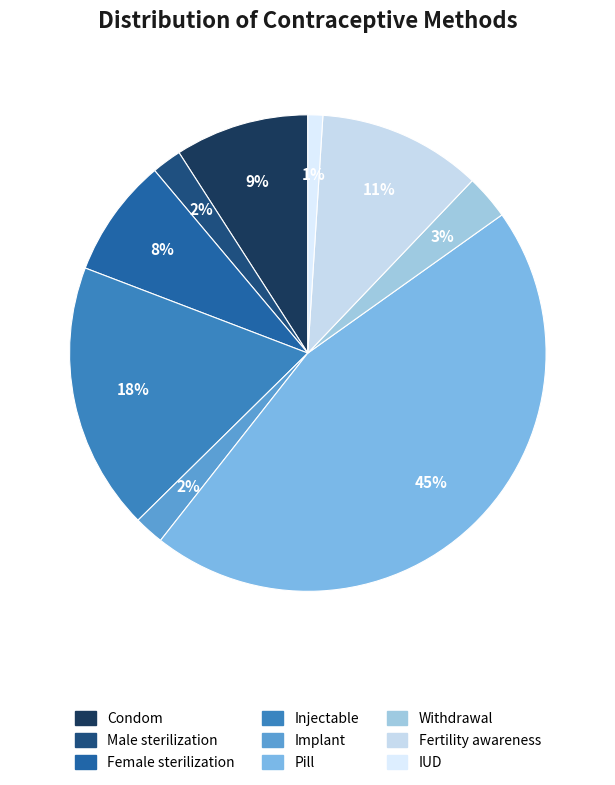

To the nearest percent, what is the average slice percentage?

11%